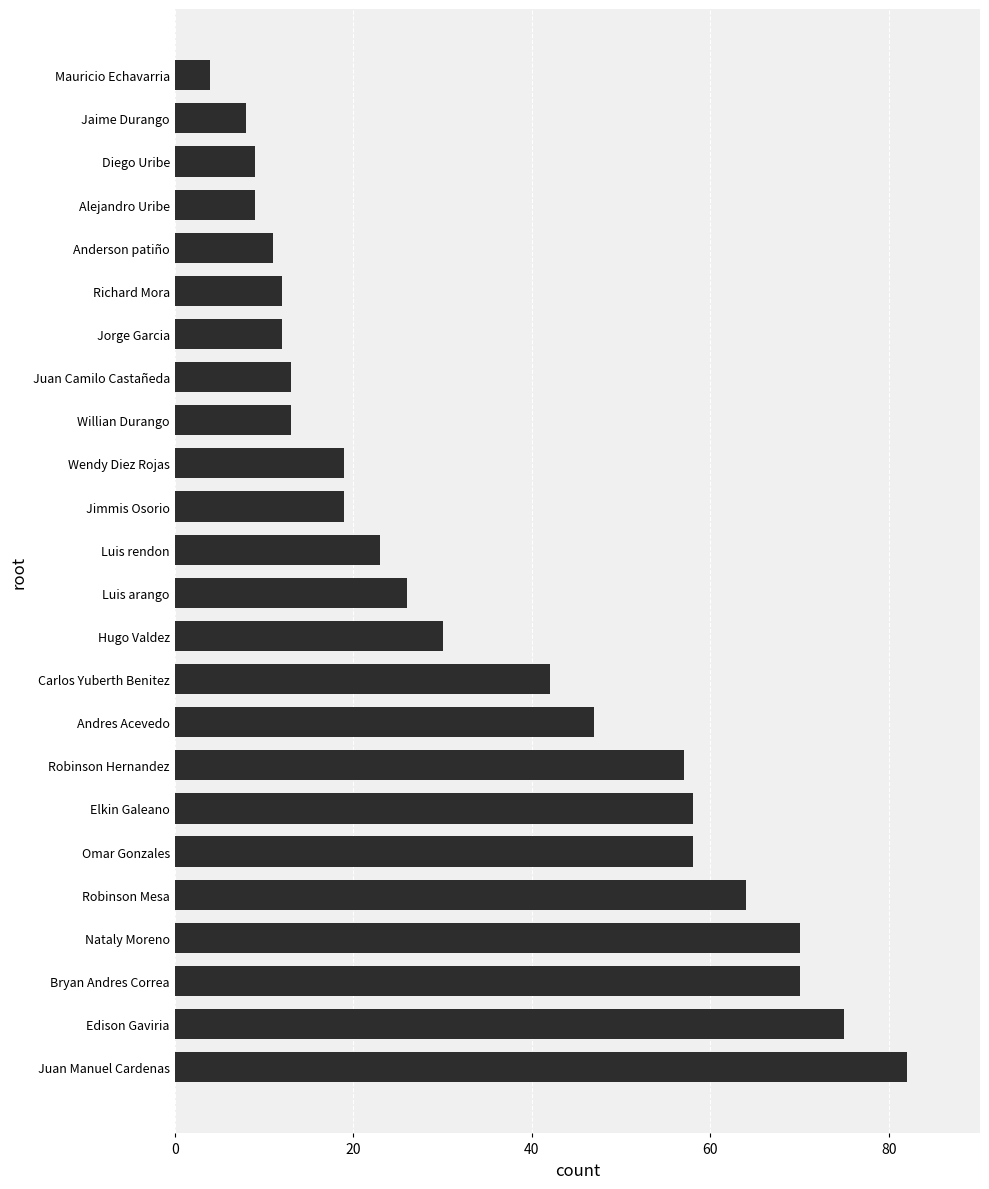

What is the ratio of the value at Juan Camilo Castañeda to the value at Richard Mora?

1.1